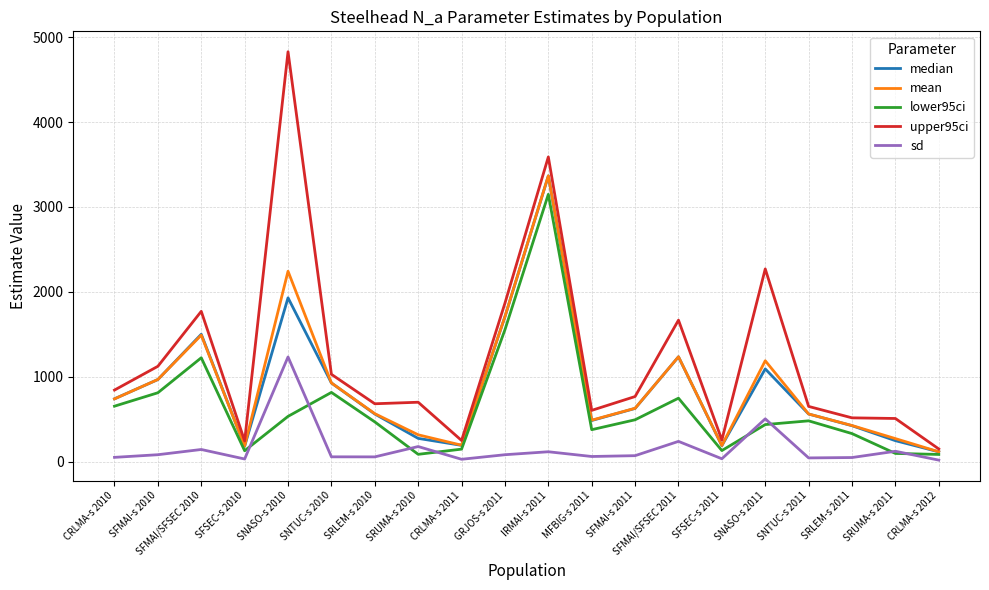

Which category has the highest value across all series?

SNASO-s 2010